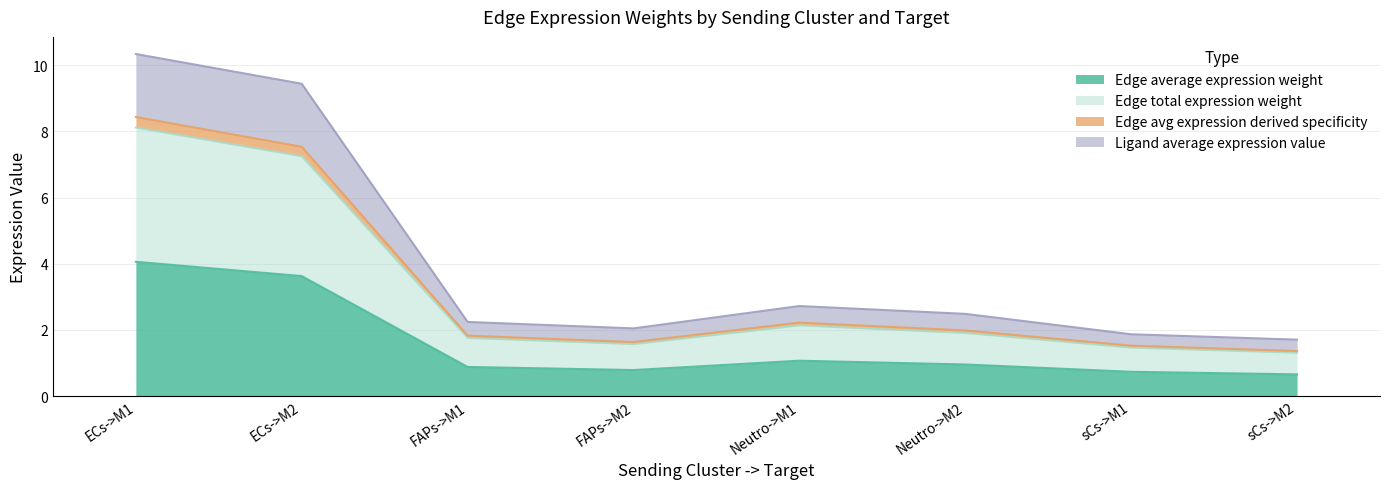

What is the difference between the highest and lowest values at ECs->M2?

5.8